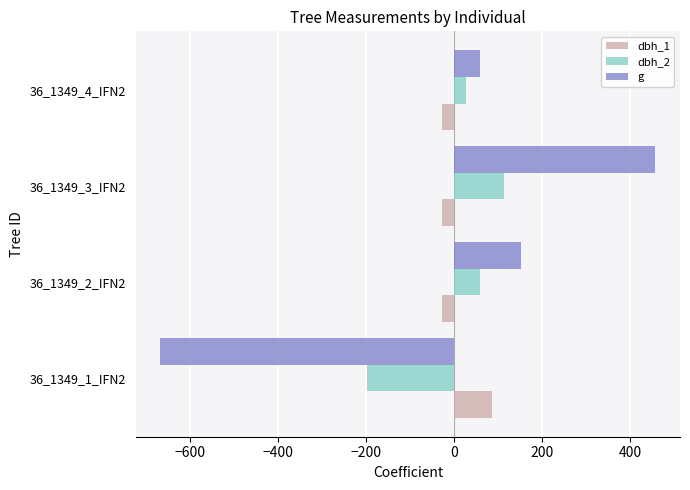

Is the value of g at 36_1349_4_IFN2 greater than the value of dbh_2 at 36_1349_3_IFN2?

No